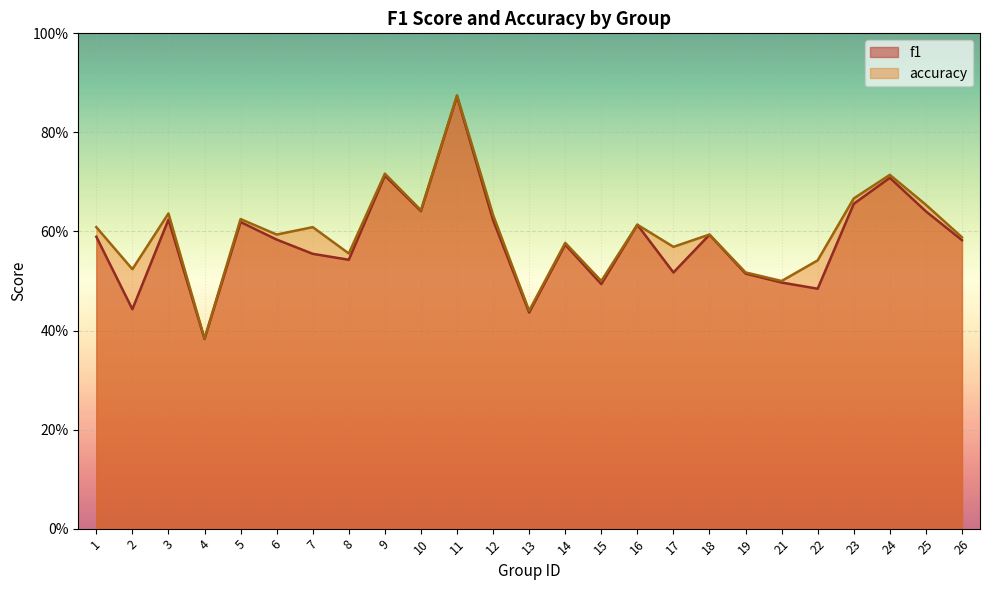

True or false: accuracy has a value of 0.4 at 14.

False